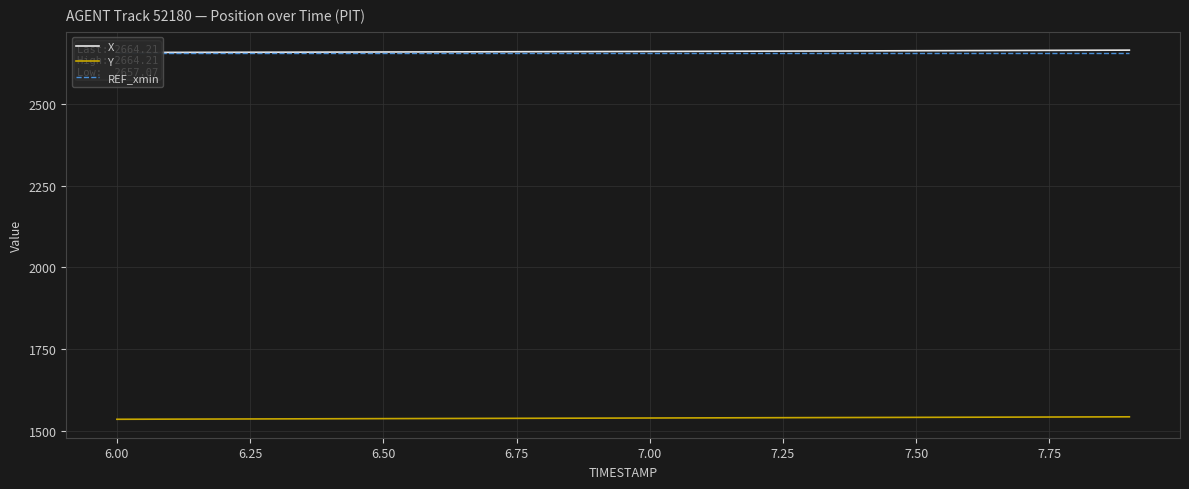

True or false: X and Y intersect in this chart.

False